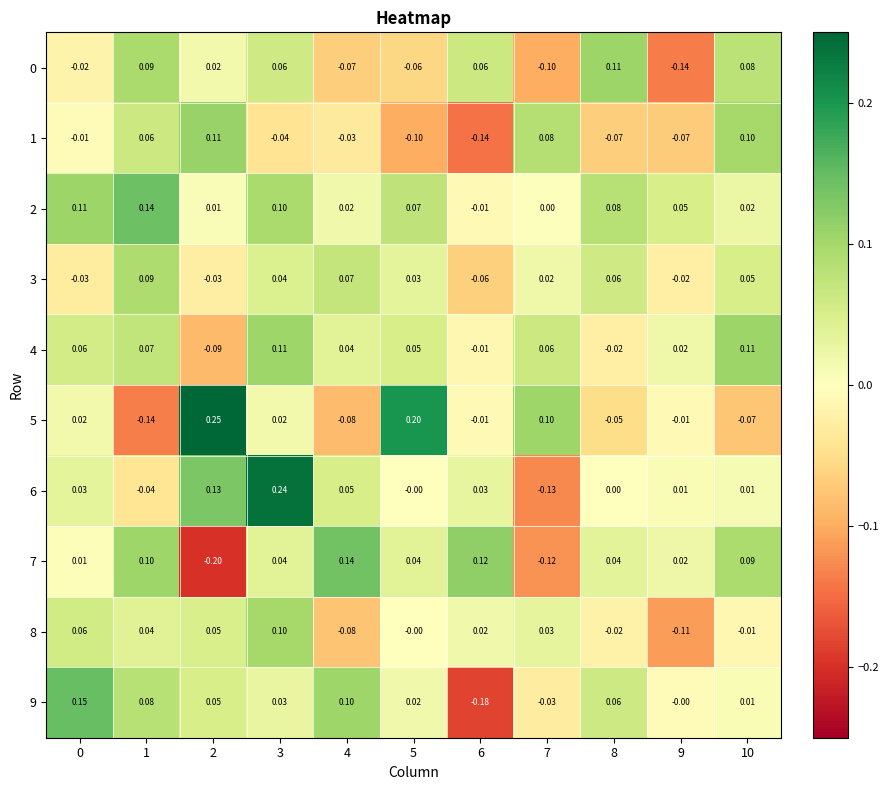

At which category is the sum across all series the highest?

3